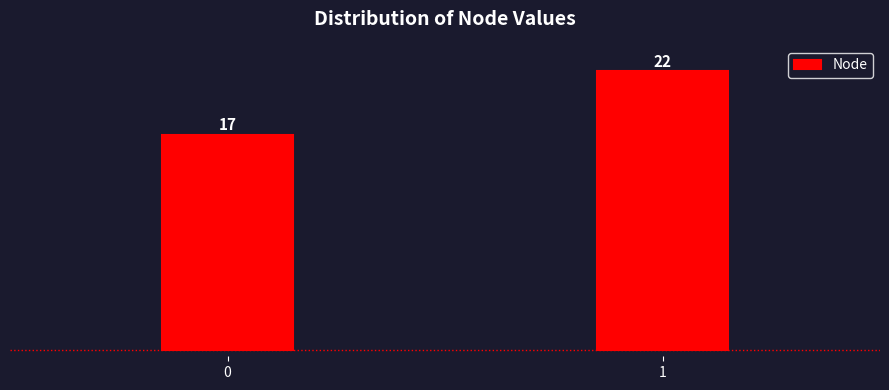

Reading left to right, transcribe all the data shown in this chart.

17	22